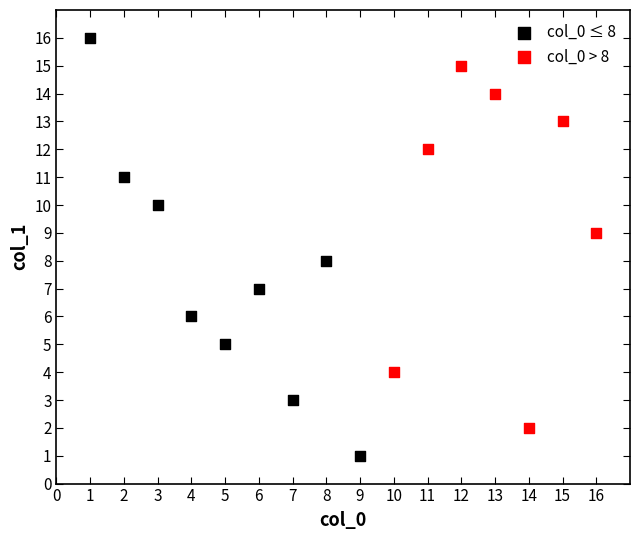

Which series has the widest spread of Y values?

col_0 ≤ 8